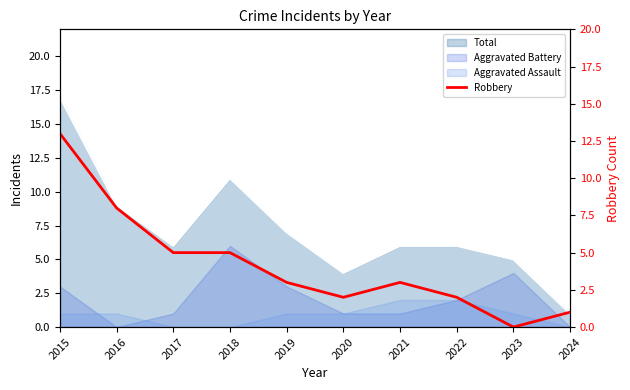

True or false: the data has more than 2 interior local peaks.

False